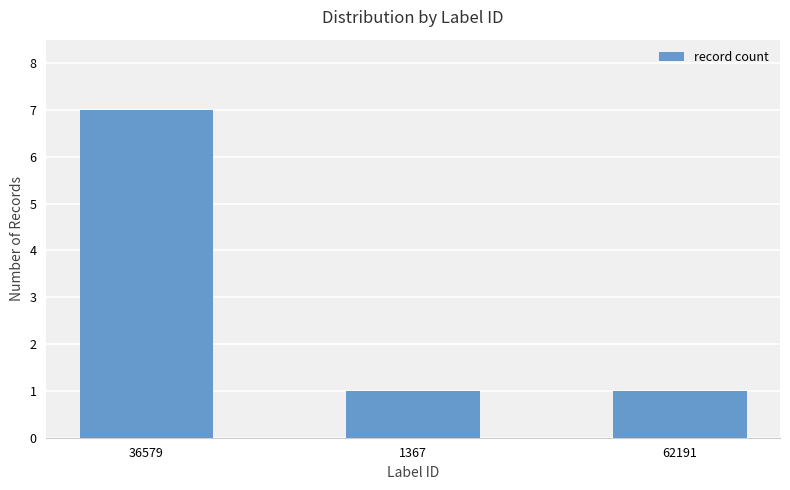

Between 36579 and 1367, which is larger?

36579